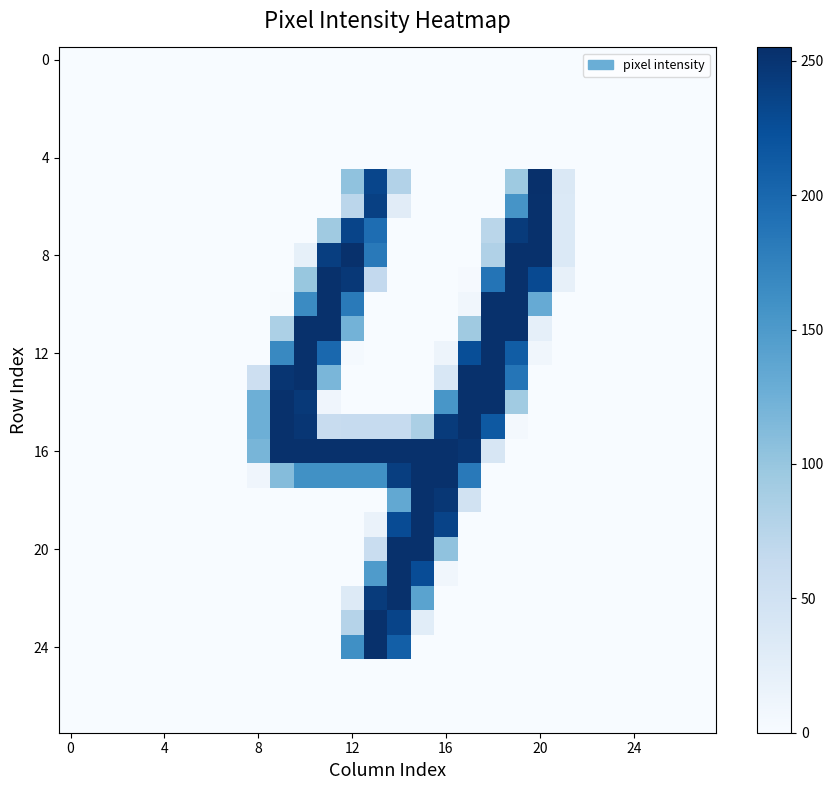

At which category is the sum across all series the highest?

13